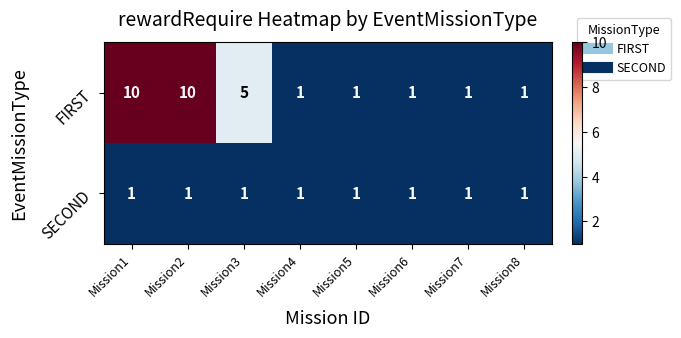

Count the number of categories in the chart.

8